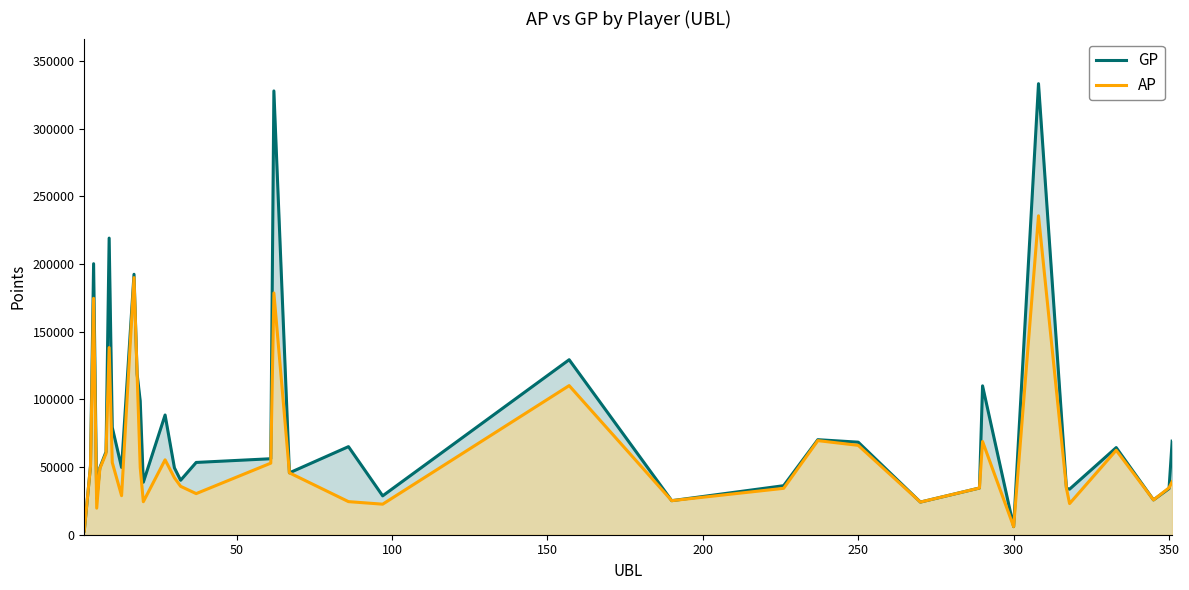

What is the maximum value shown in the chart?

333252